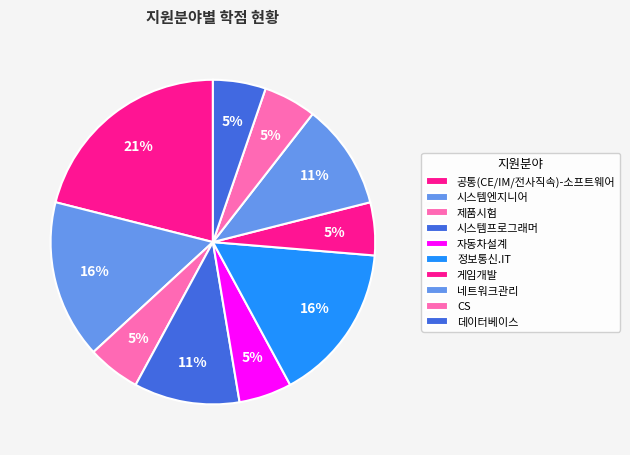

Count the number of slices in the pie.

10